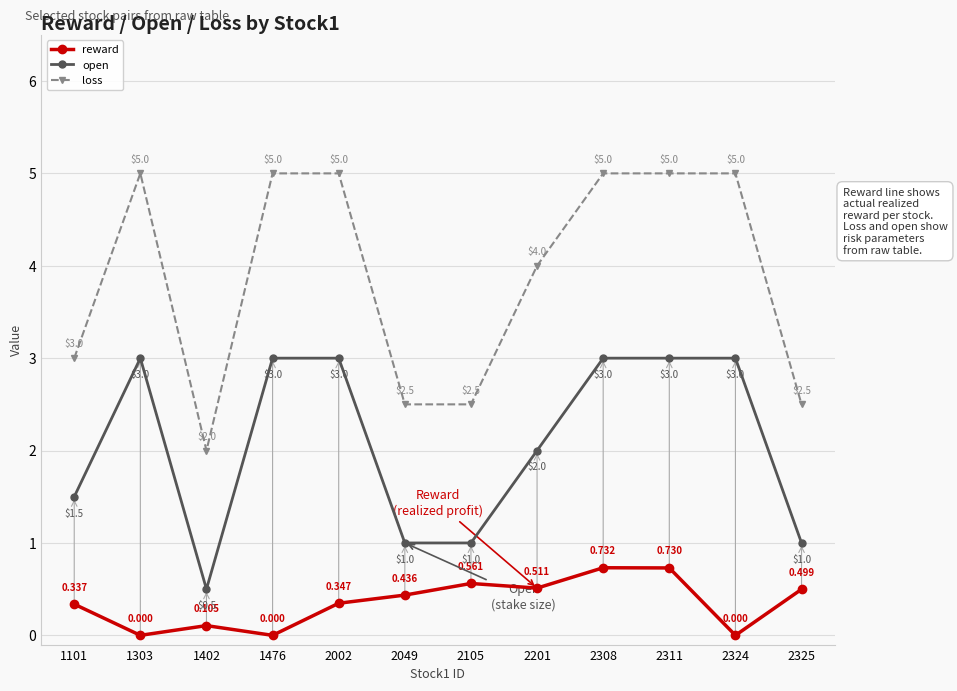

Is the value of open at 2201 greater than the value of reward at 2002?

Yes